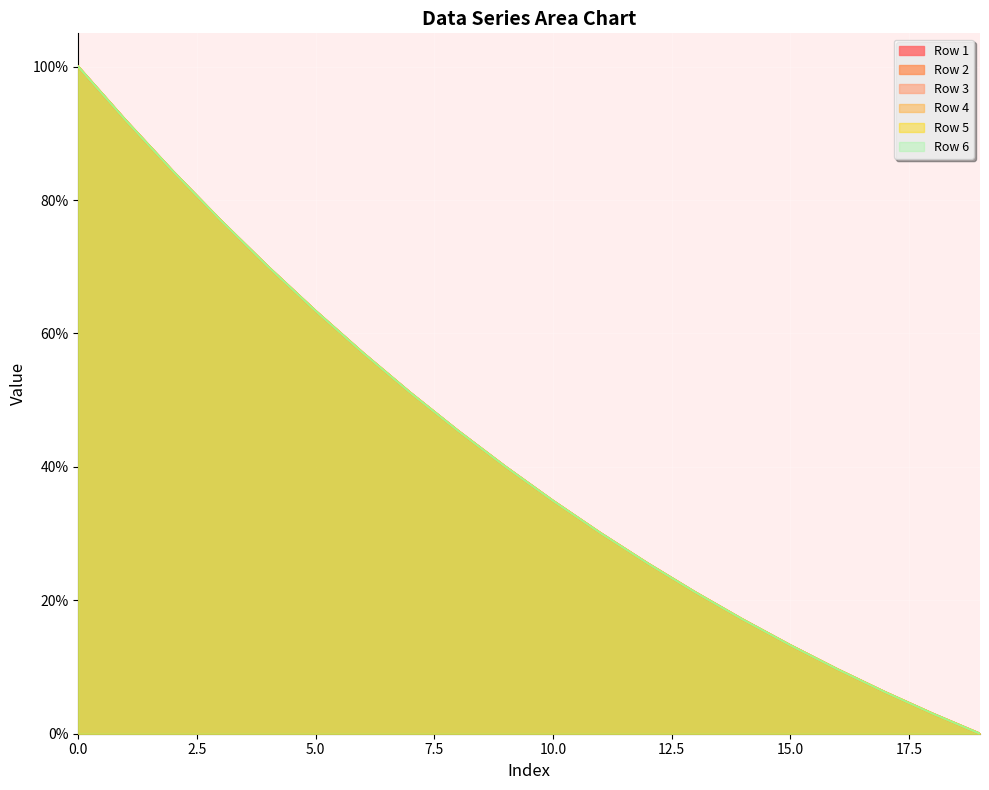

List the labels in order of Row 4 value, smallest first.

19, 18, 17, 16, 15, 14, 13, 12, 11, 10, 9, 8, 7, 6, 5, 4, 3, 2, 1, 0